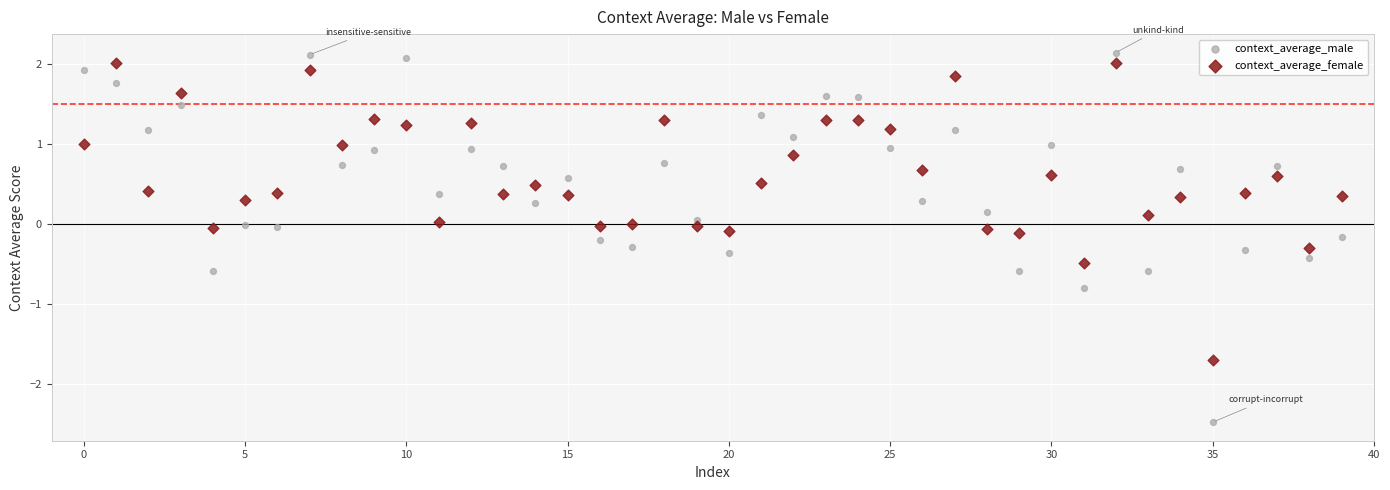

Which series has the widest spread of Y values?

context_average_male